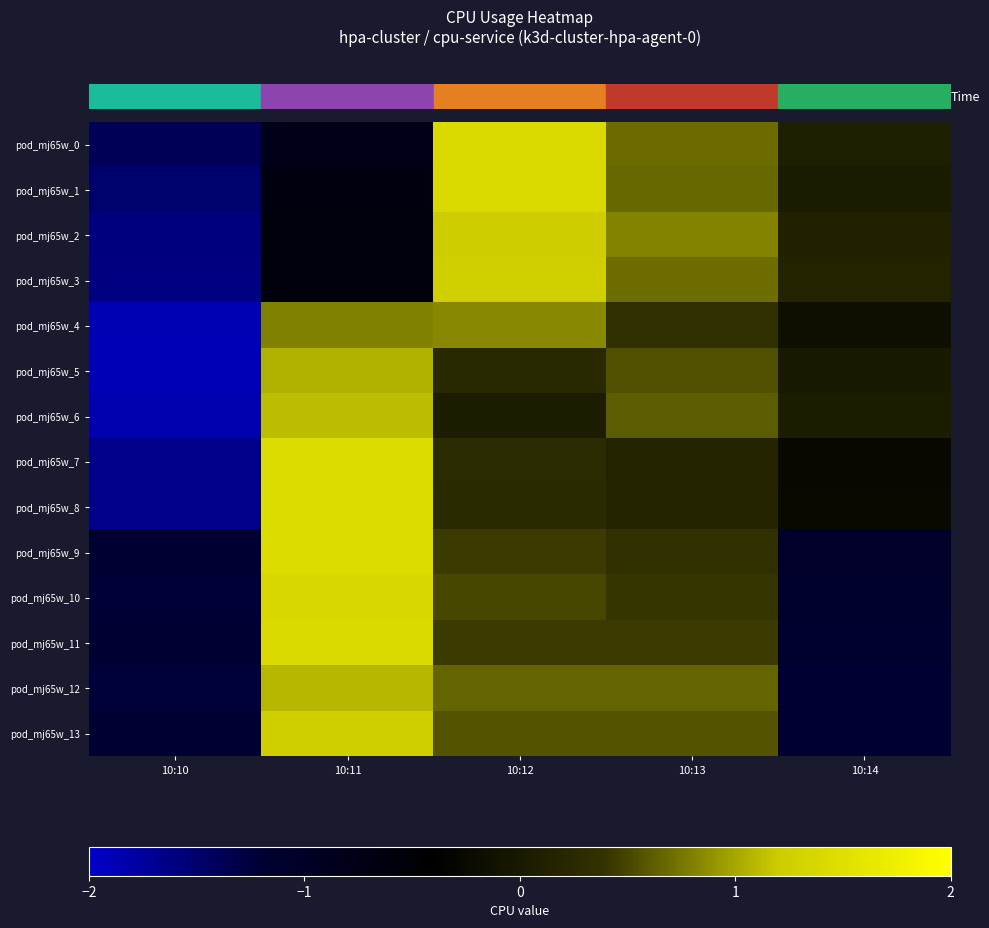

Reading left to right, extract all data points from this chart.

row_0: -1.4	-0.8	1.4	0.7	0.1
row_1: -1.5	-0.6	1.4	0.7	0.0
row_2: -1.6	-0.6	1.2	0.8	0.1
row_3: -1.6	-0.6	1.3	0.7	0.2
row_4: -1.9	0.8	0.9	0.4	-0.1
row_5: -1.9	1.0	0.3	0.6	0.0
row_6: -1.8	1.1	0.1	0.6	0.1
row_7: -1.7	1.5	0.3	0.2	-0.3
row_8: -1.6	1.5	0.3	0.2	-0.2
row_9: -1.2	1.5	0.4	0.4	-1.1
row_10: -1.2	1.4	0.5	0.4	-1.1
row_11: -1.2	1.4	0.4	0.4	-1.1
row_12: -1.2	1.1	0.7	0.7	-1.2
row_13: -1.2	1.2	0.6	0.6	-1.2